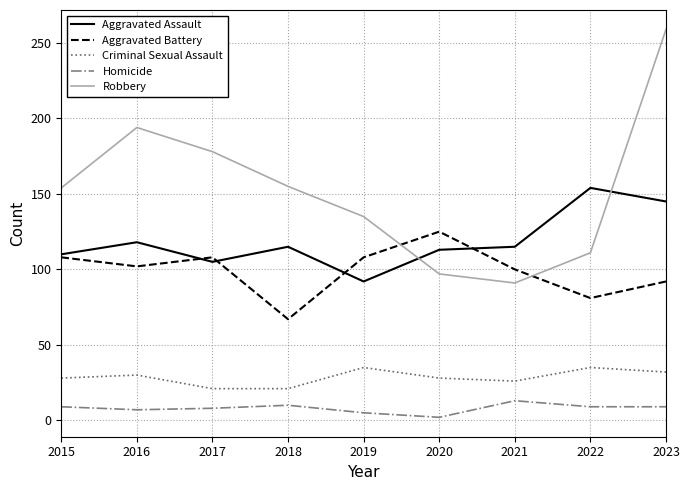

Which series changed the most between 2016 and 2021?

Robbery